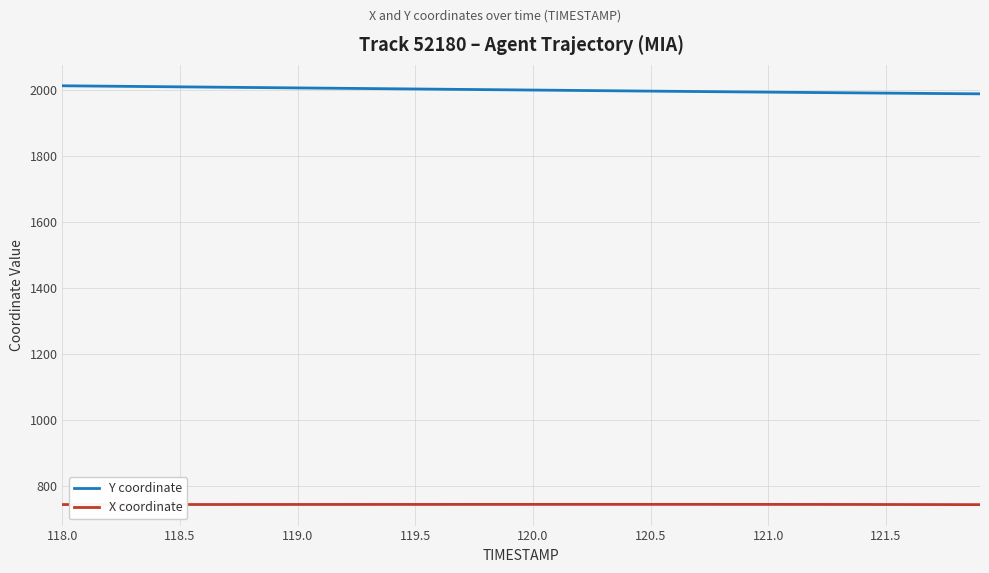

Which series has the largest total across all categories?

Y coordinate